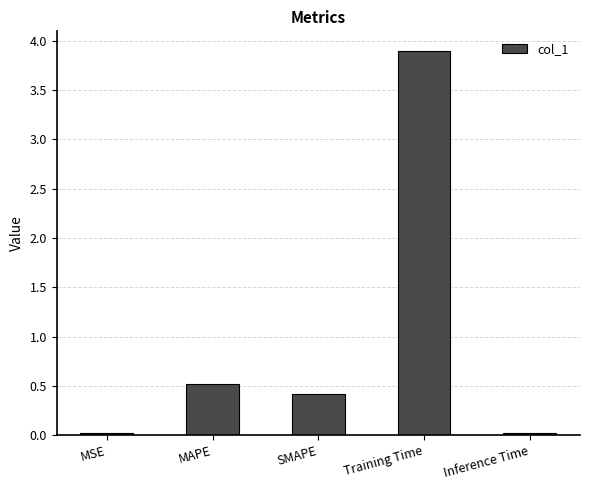

The chart shows a value of 3.9 at Training Time. True or false?

True